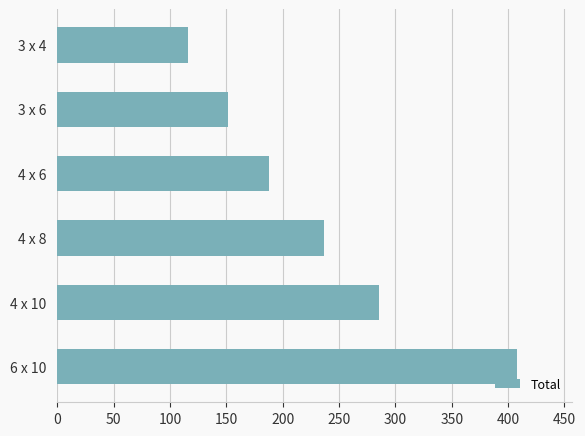

What is the difference between the maximum and second lowest values?

256.3